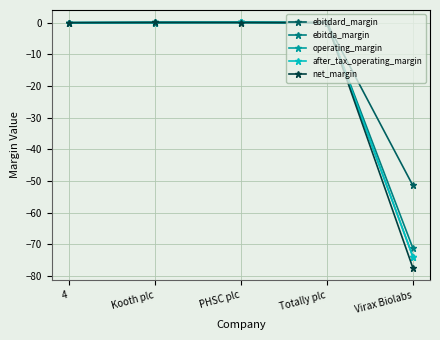

True or false: net_margin has more than 2 interior local peaks.

False